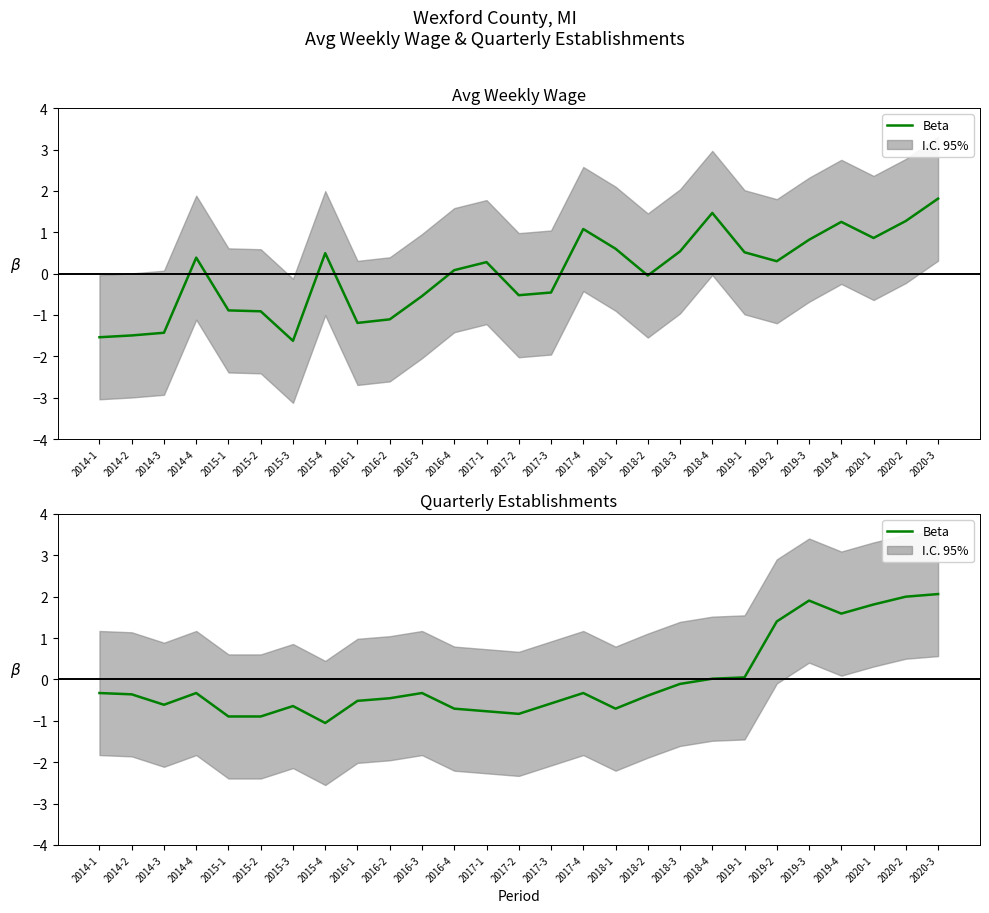

The chart shows a value of -0.5 at 2016-1. True or false?

True